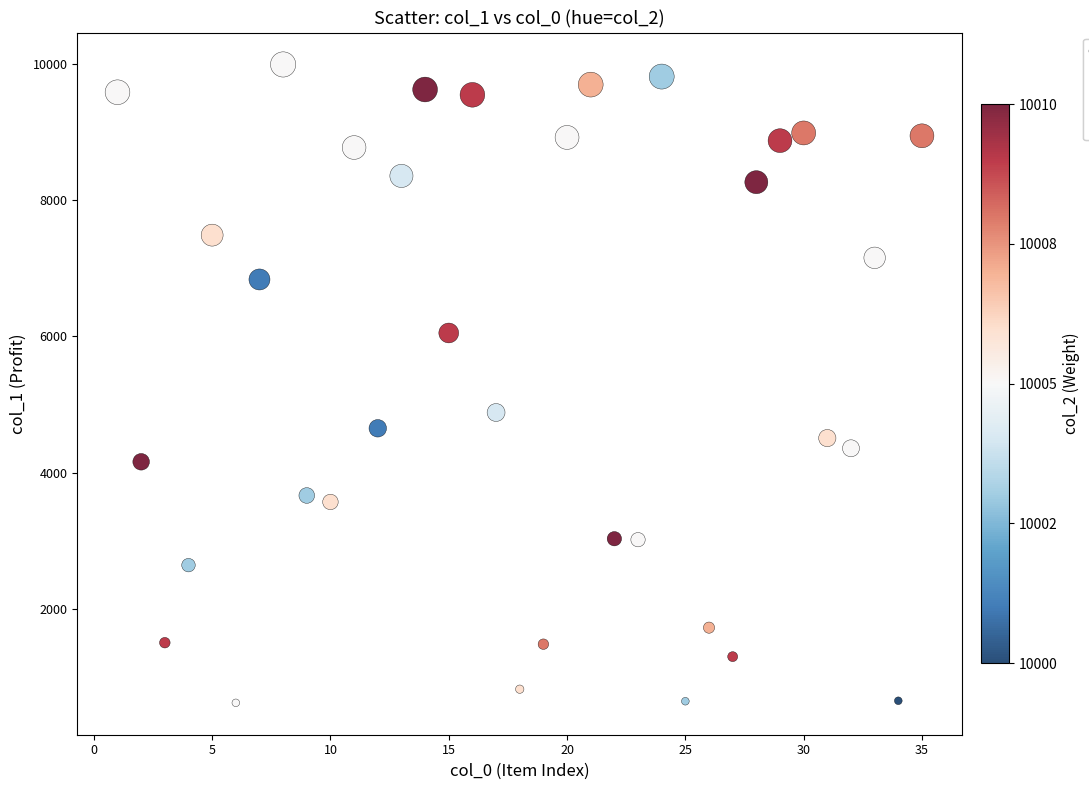

What Y value in the scatter plot is closest to 5306?

4882